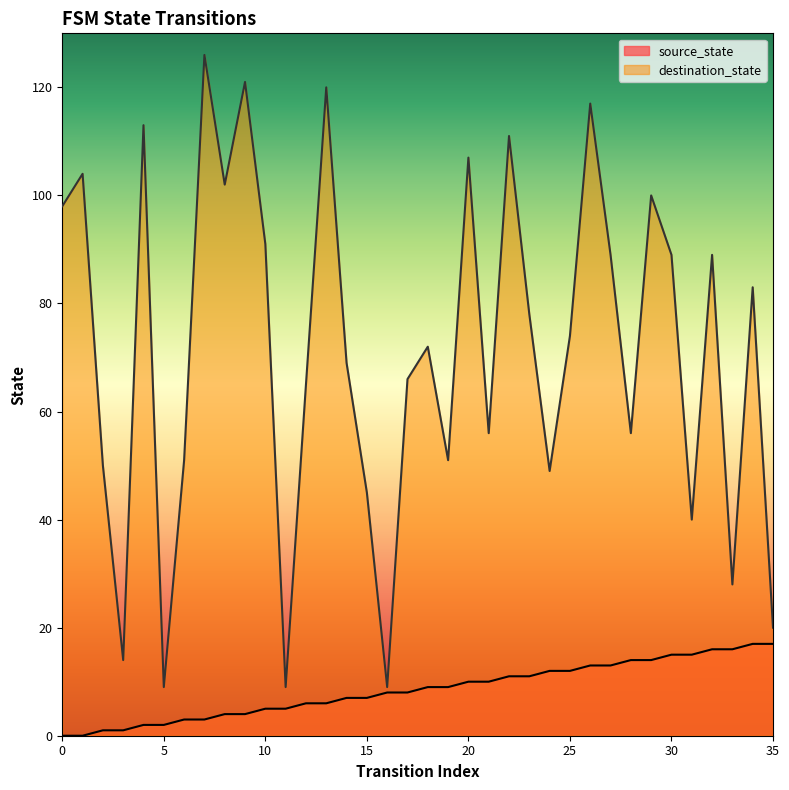

What is the minimum value for destination_state?

9